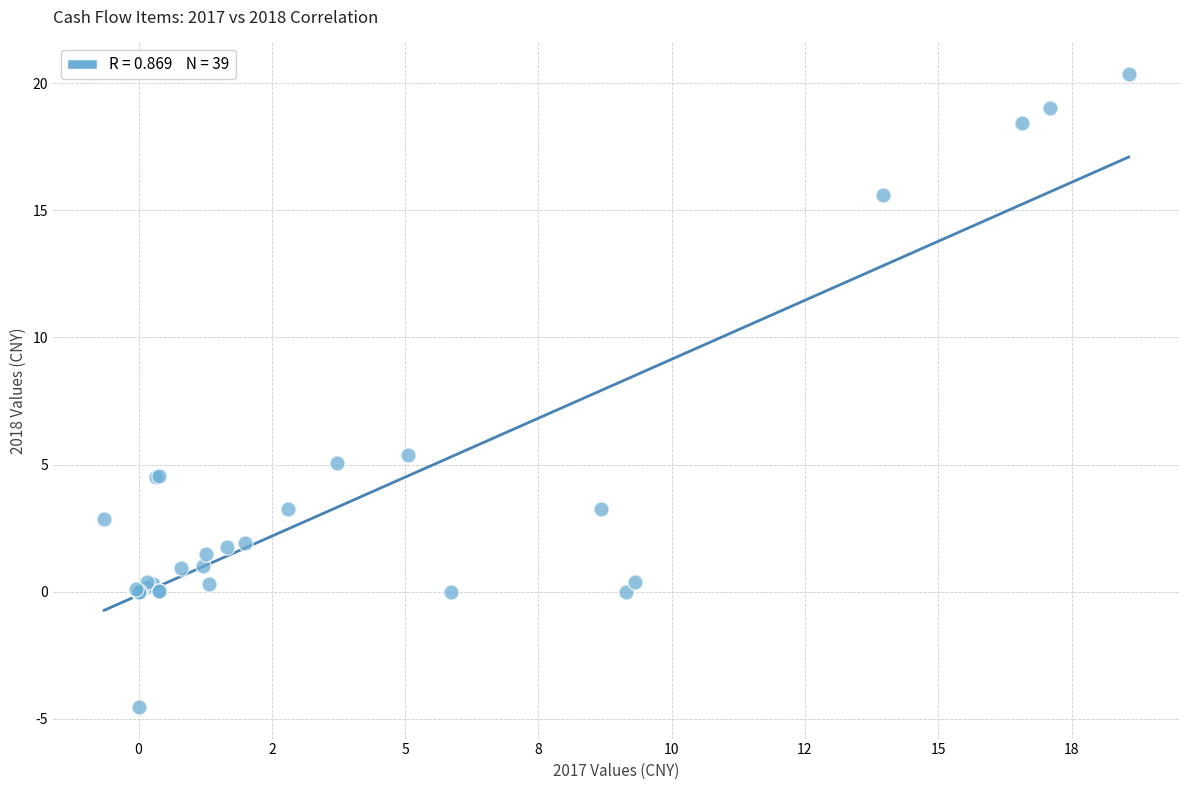

What Y value in the scatter plot is closest to 7?

5.4